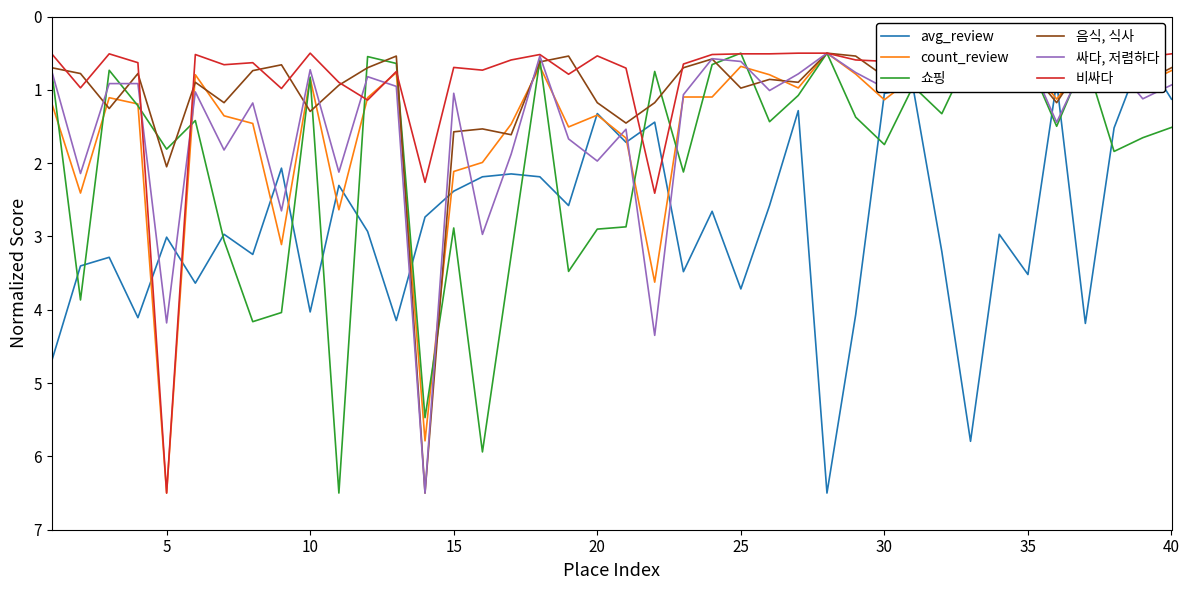

What is the lowest value of the 비싸다 series?

0.5